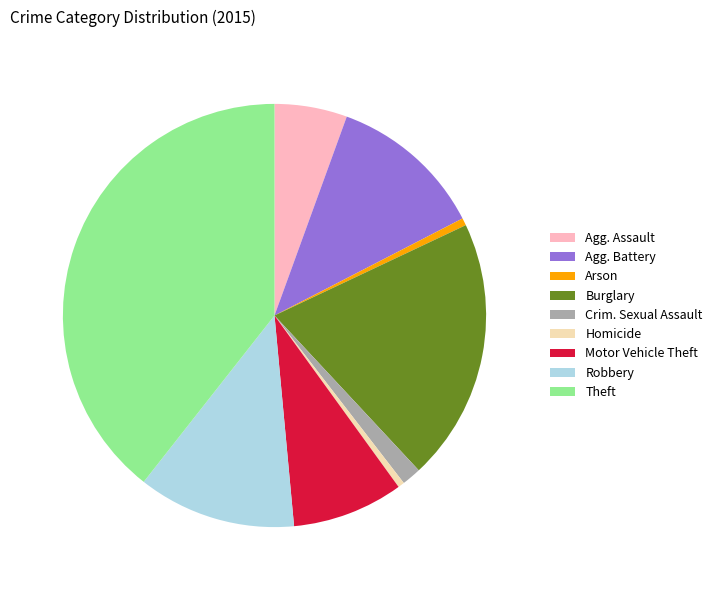

Between Arson and Agg. Assault, which is larger?

Agg. Assault